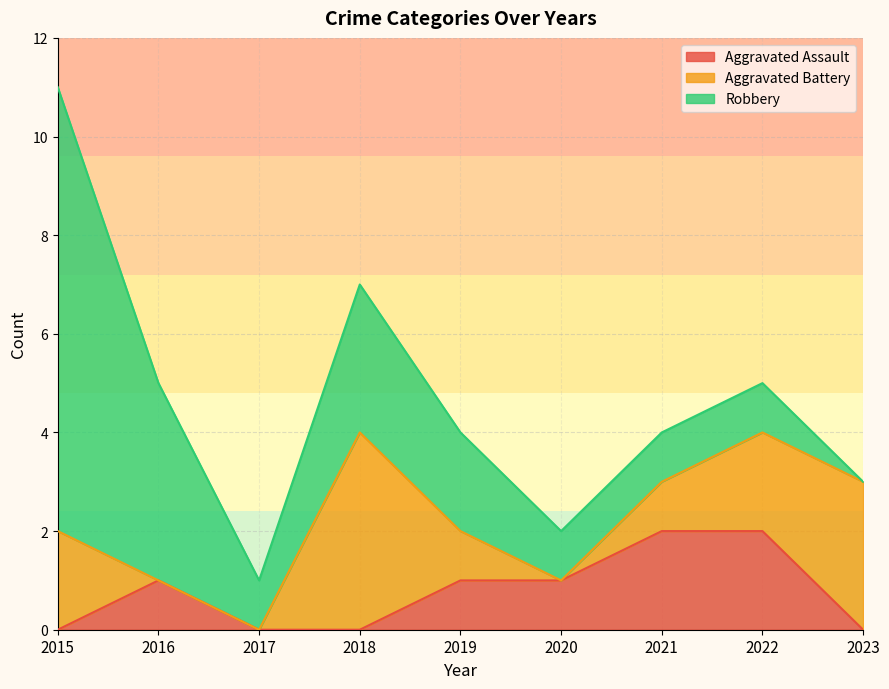

What are all the series names shown in the legend?

Aggravated Assault, Aggravated Battery, Robbery